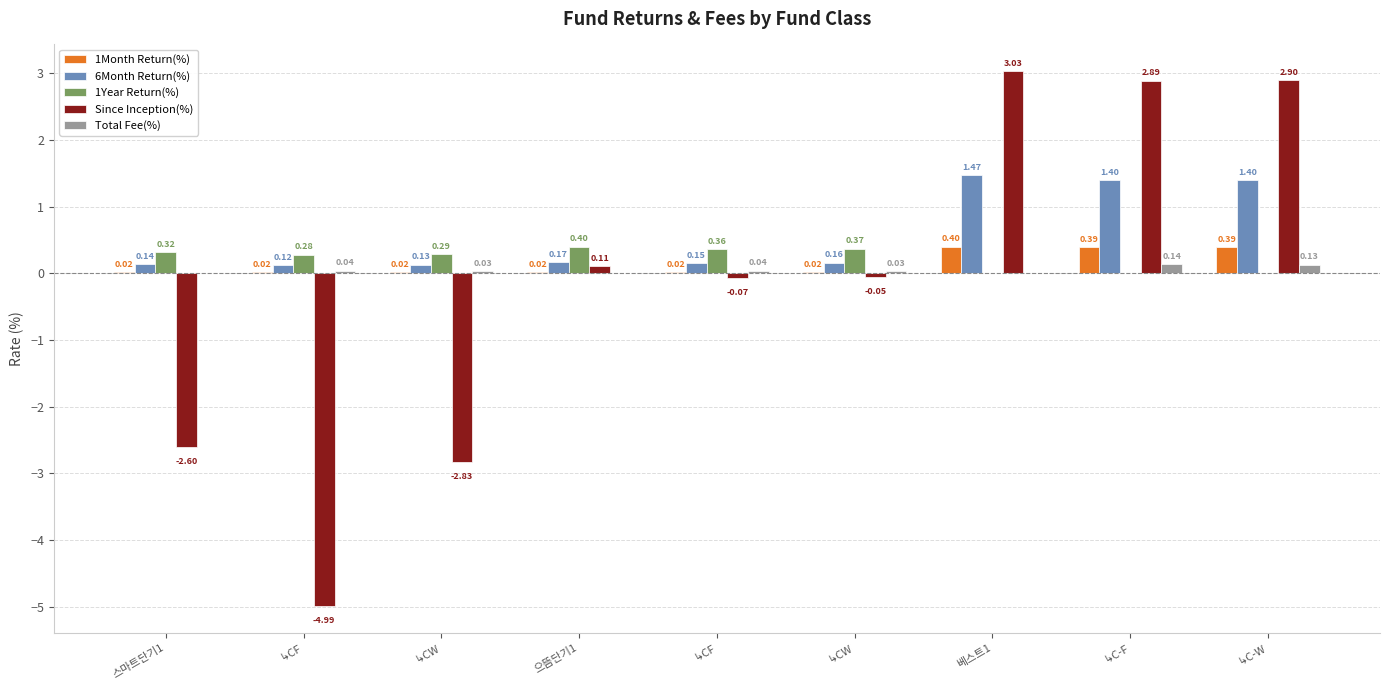

What are all the series names shown in the legend?

1Month Return(%), 6Month Return(%), 1Year Return(%), Since Inception(%), Total Fee(%)